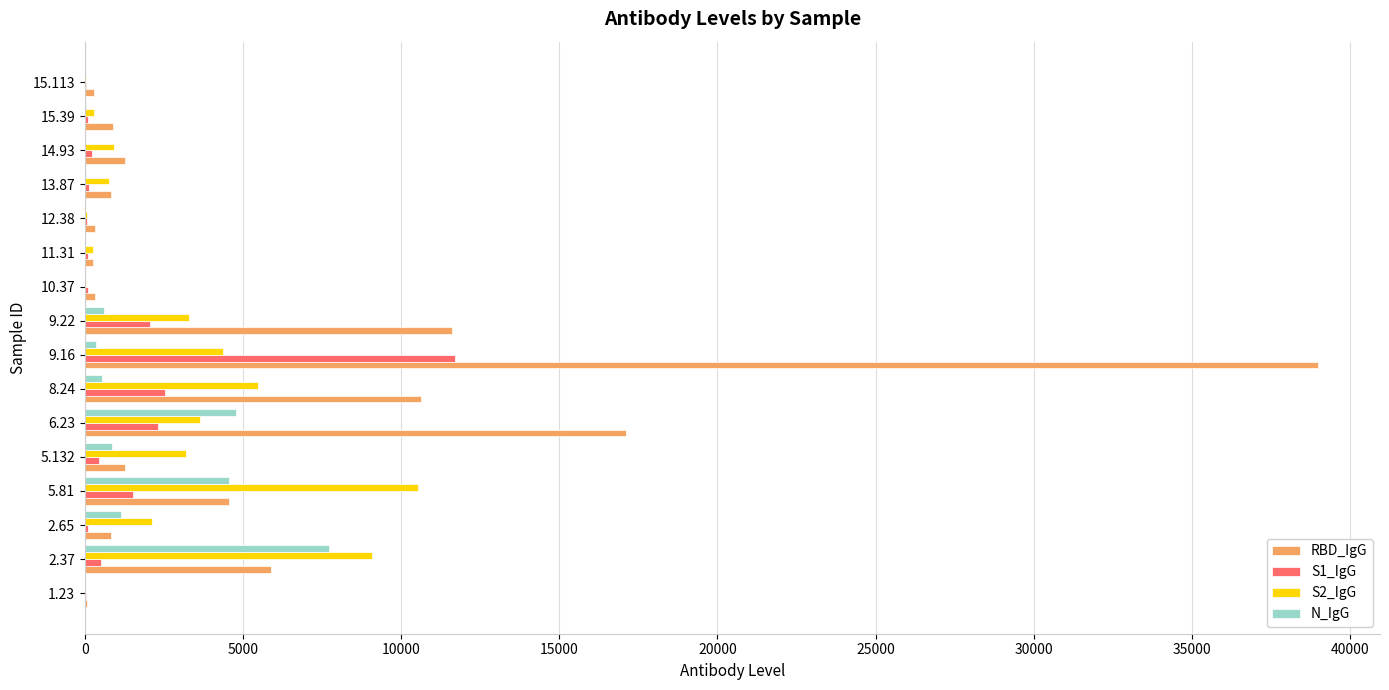

The value of RBD_IgG at 6.23 is 17104.0. True or false?

True